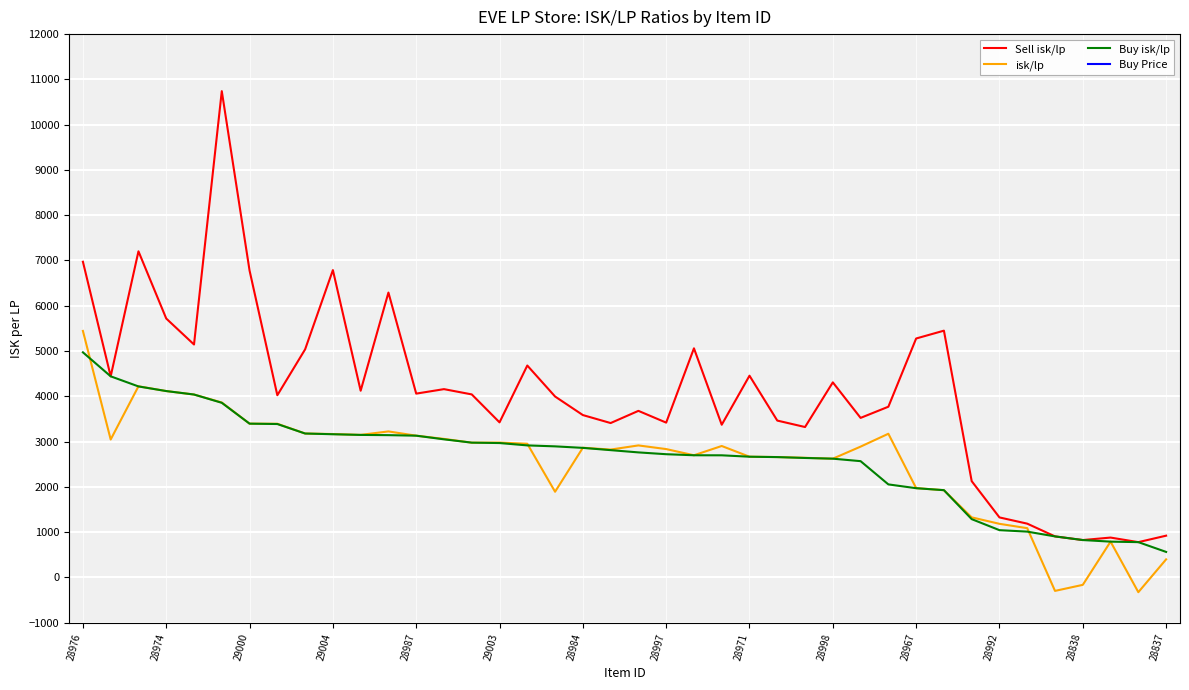

At which label does isk/lp reach its peak?

28976